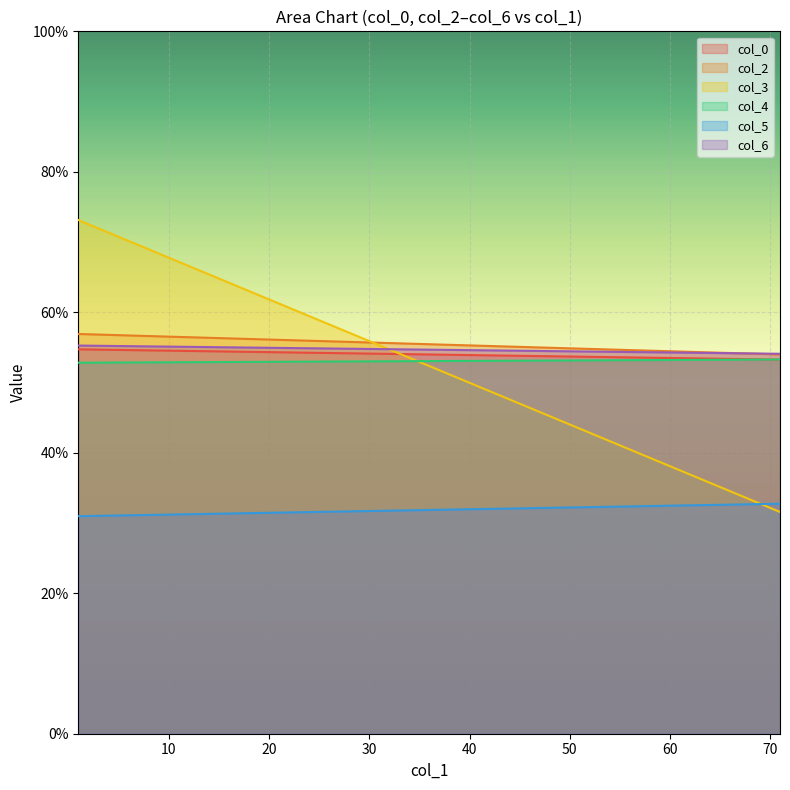

What is the average value of the col_3 series?

52.4